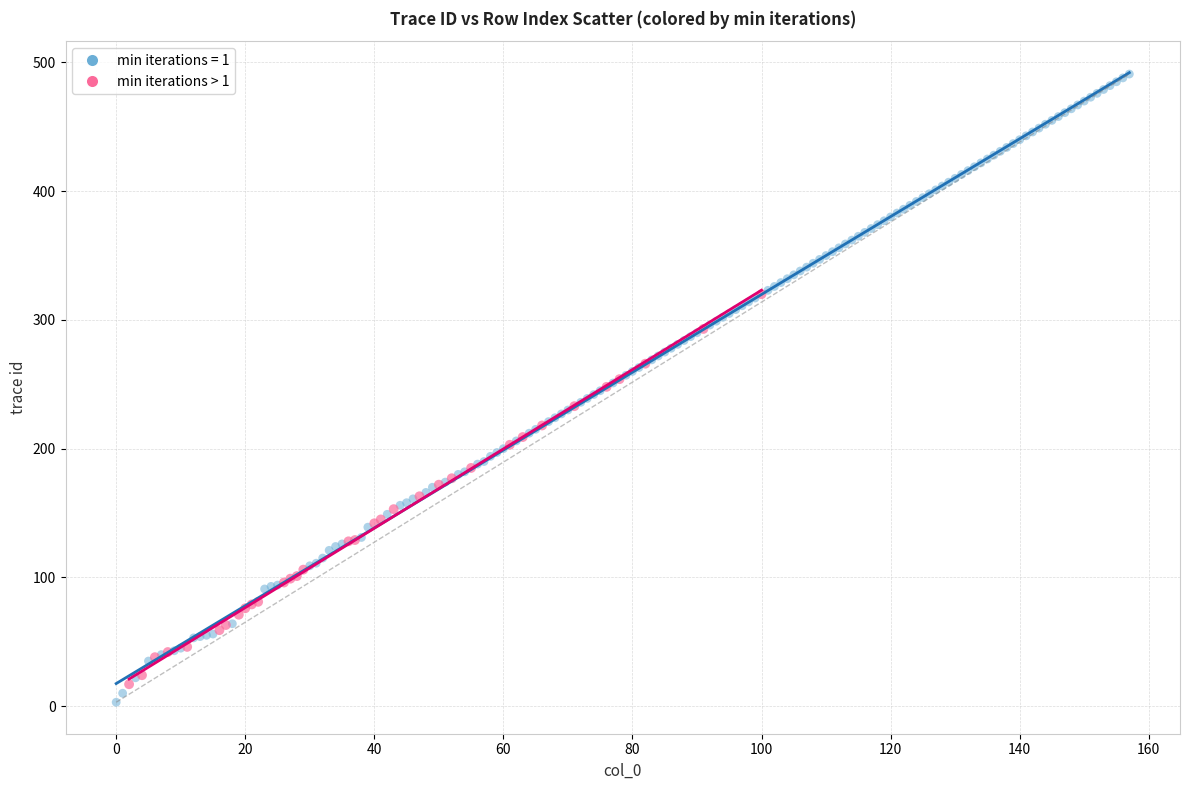

Which series contains the highest Y value?

min iterations = 1